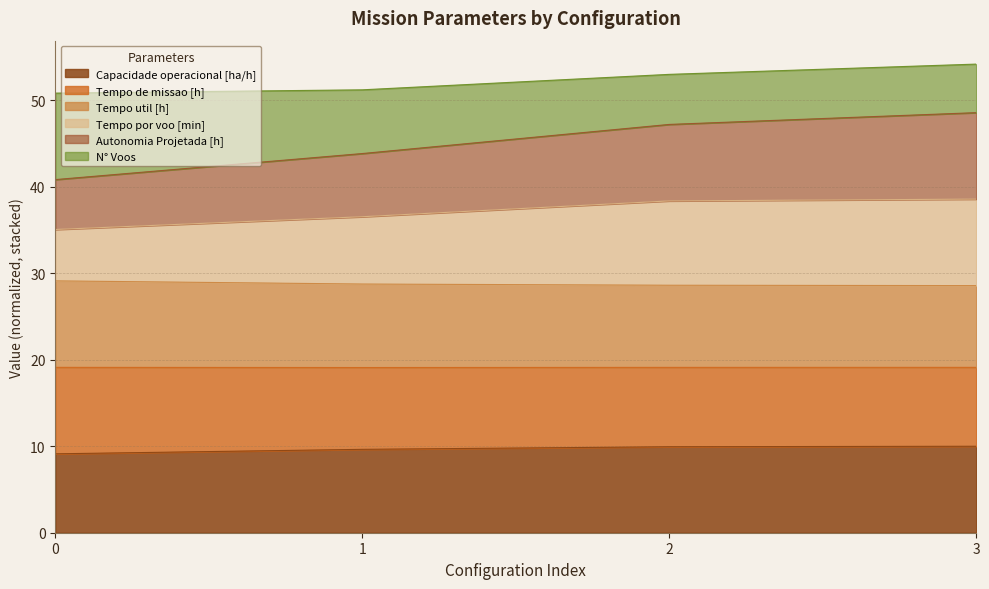

True or false: Capacidade operacional [ha/h] has a value of 9.1 at 0.

True